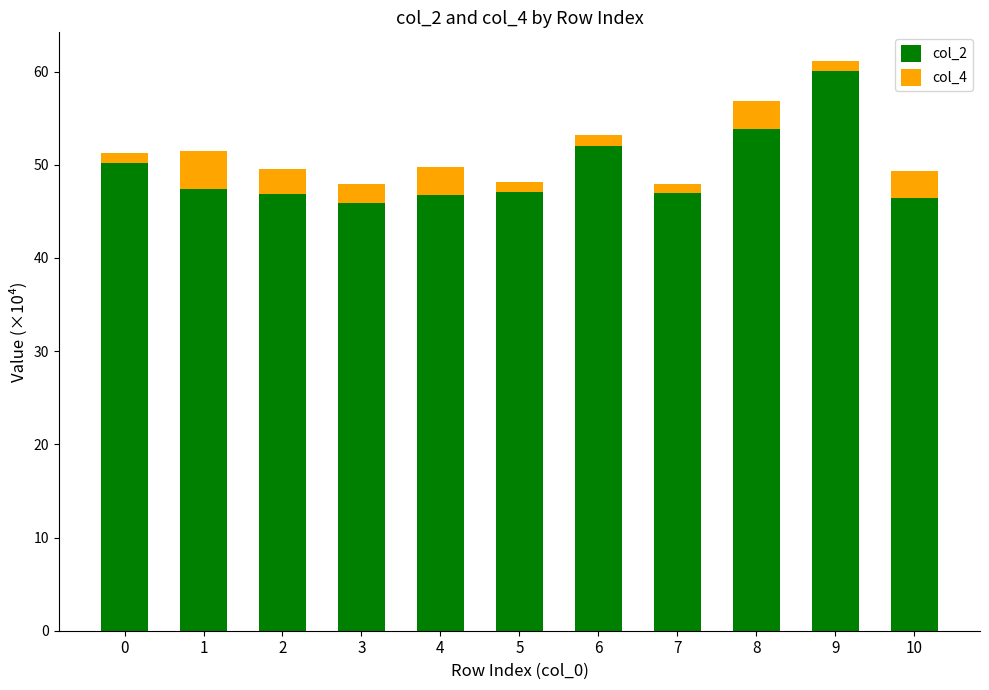

What is the sum of the col_2 values at 8 and 3?

99.7